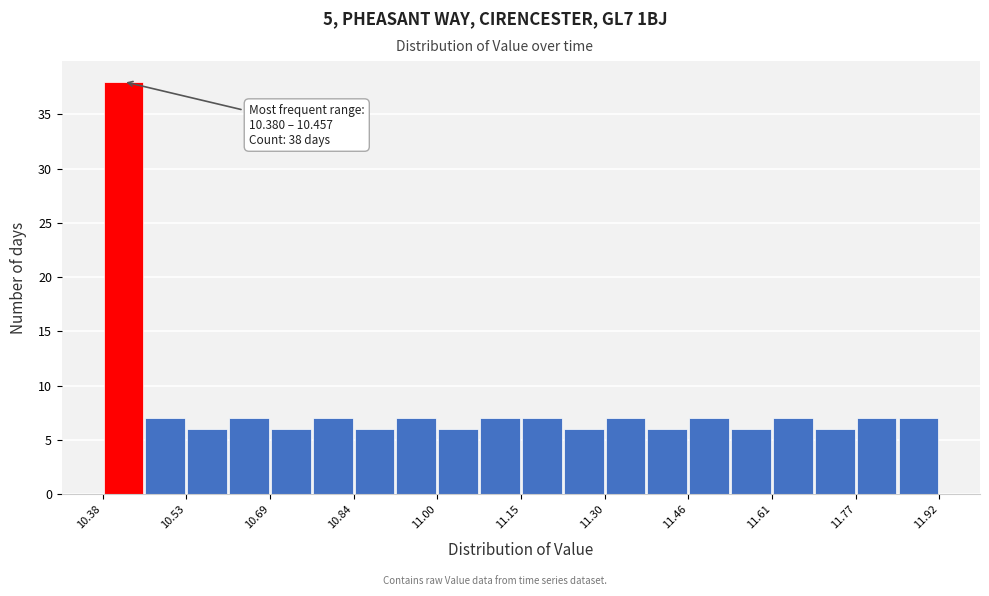

Read against the x-axis, roughly where is the centre of the tallest bar?

10.42